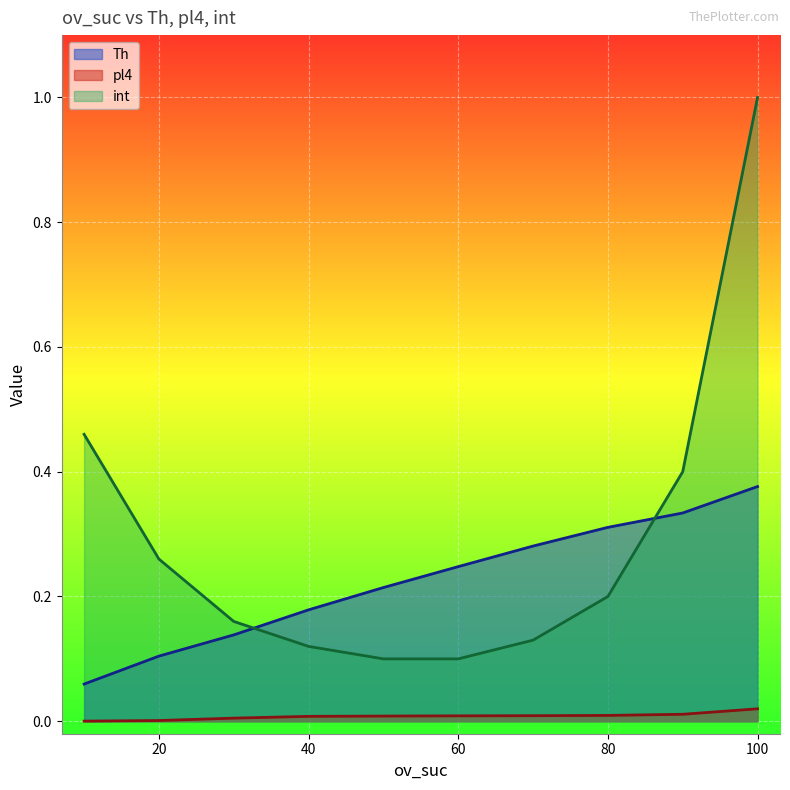

What is the sum of the int values at 30 and 60?

0.3